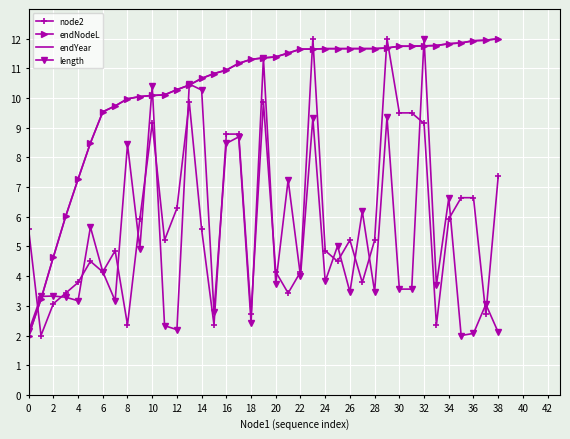

After their last crossing, which series has the higher values: endYear or node2?

endYear